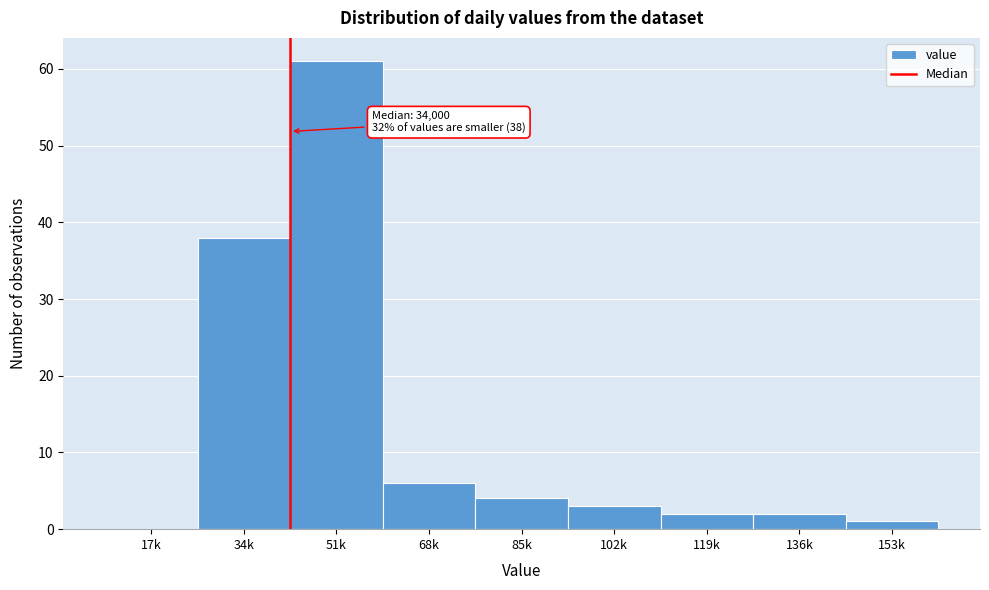

Reading left to right, what are all the values shown in this chart?

17k=0	34k=38	51k=61	68k=6	85k=4	102k=3	119k=2	136k=2	153k=1